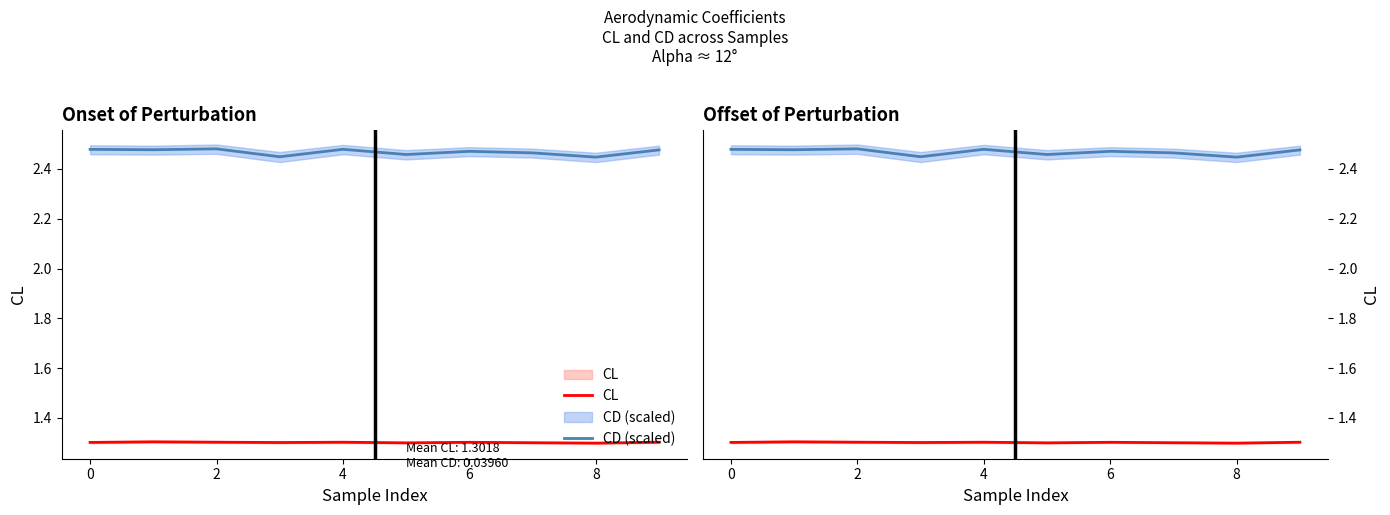

Count the CD (scaled) values in the range 2 to 3.

10